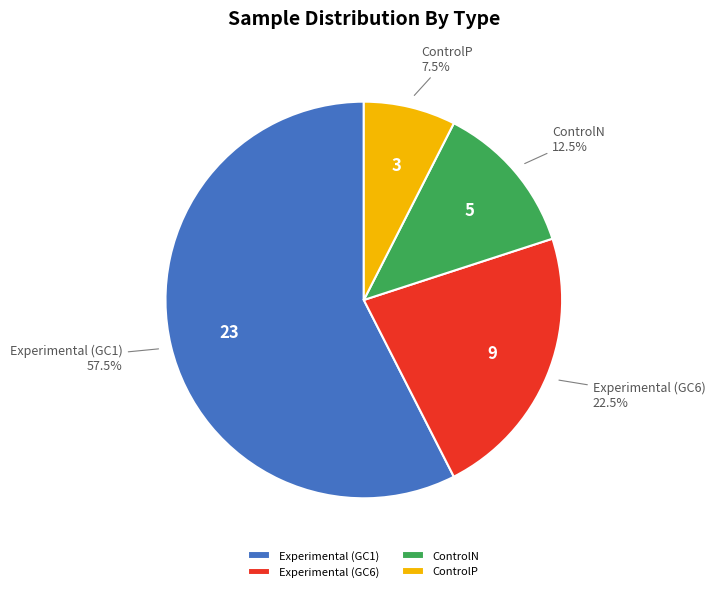

Combined, what portion of the pie is ControlP and Experimental (GC1)?

65.0%